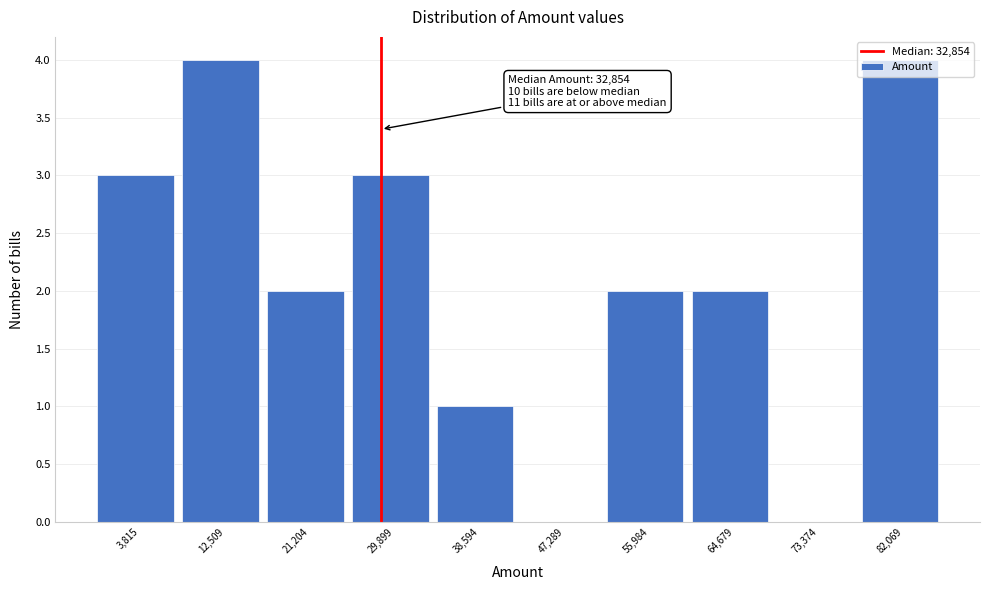

What is the maximum value shown in the chart?

4